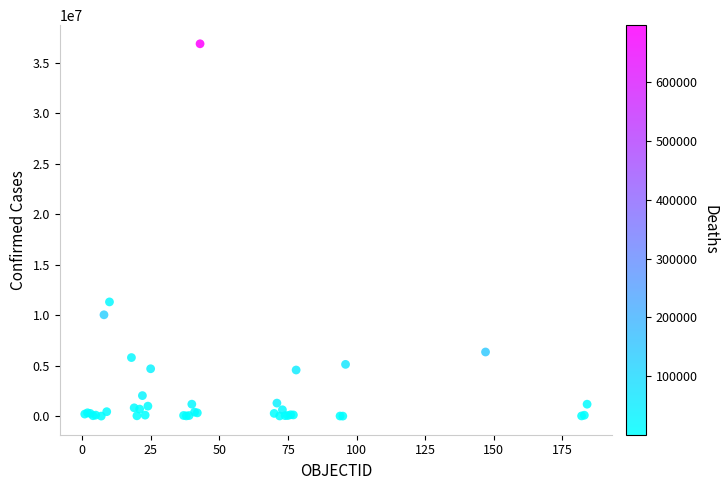

What Y value in the scatter plot is closest to 18437935?

11312904